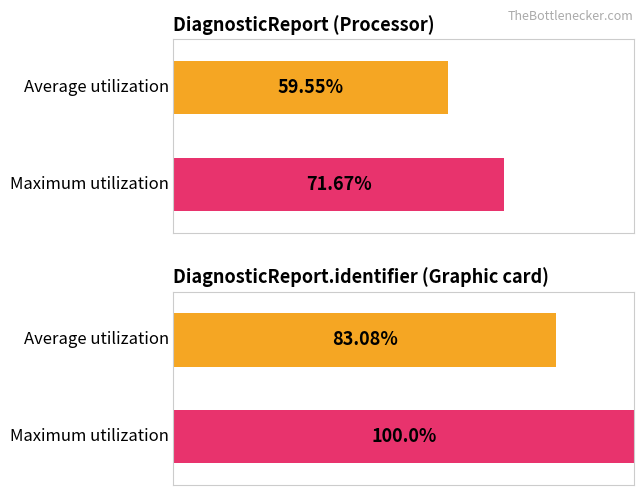

The Average utilization series shows -1 at 17. True or false?

False